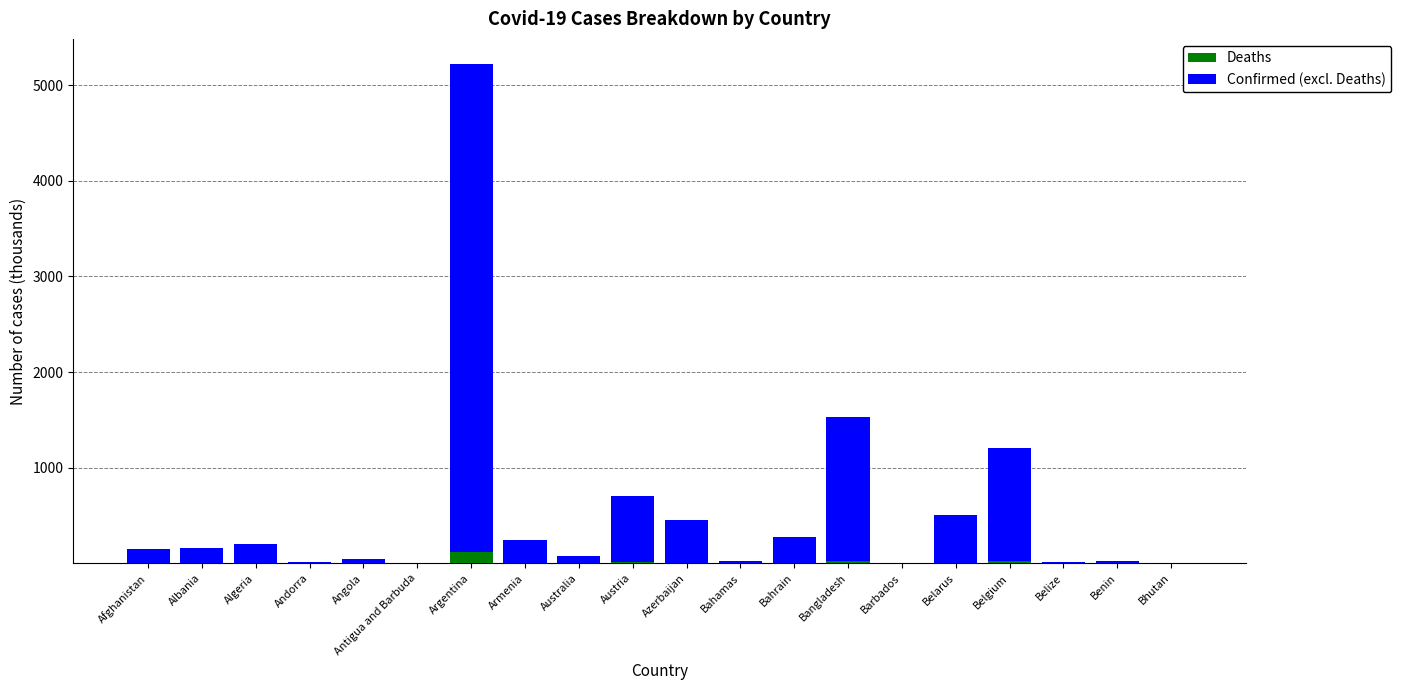

At which category is the sum across all series the highest?

Argentina